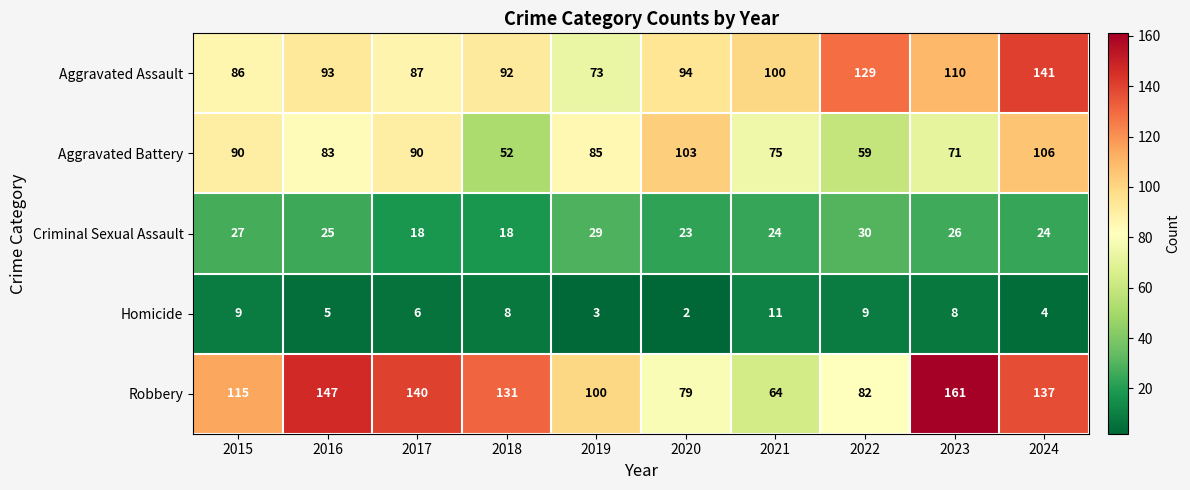

Which series has the largest range (max minus min)?

Robbery